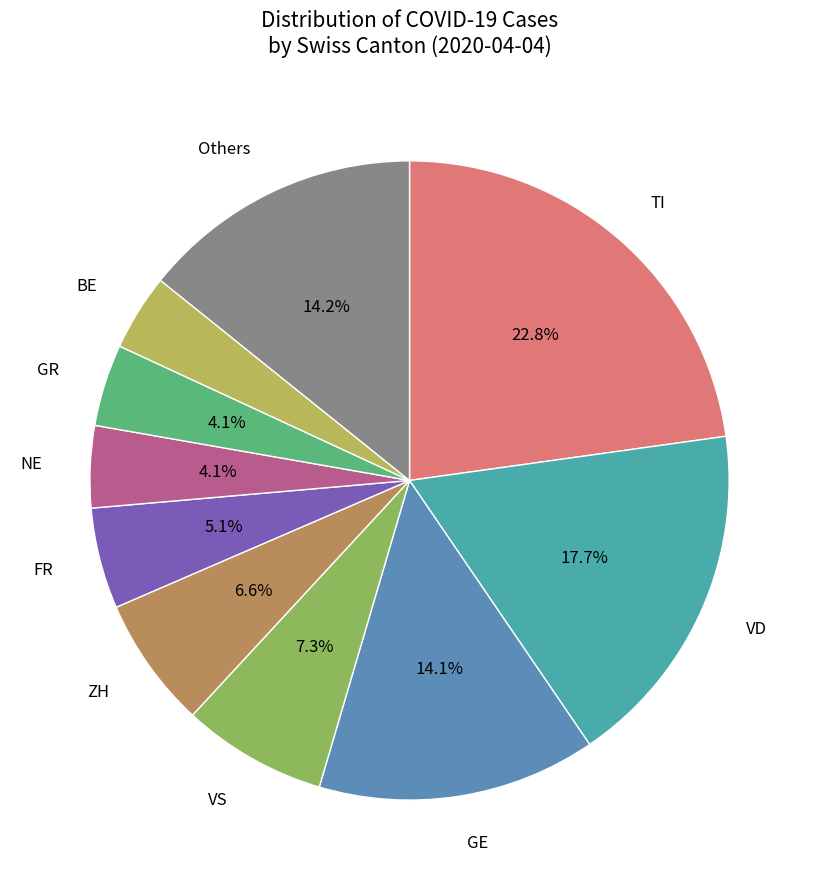

How many segments does this pie chart have?

10